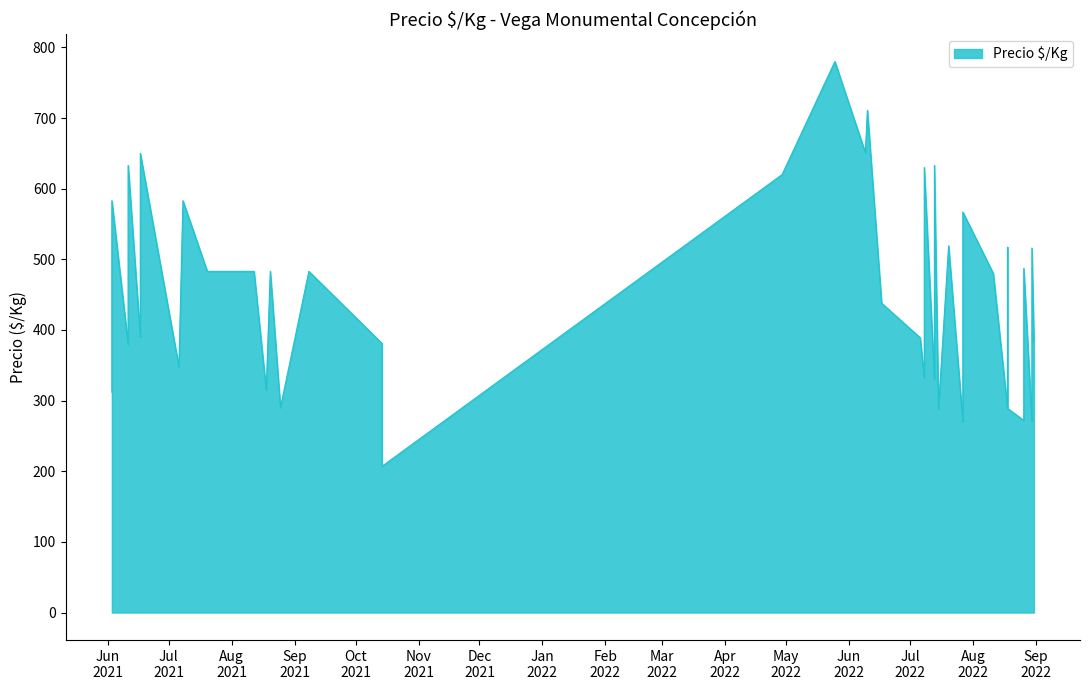

Does the chart have visible grid lines?

No